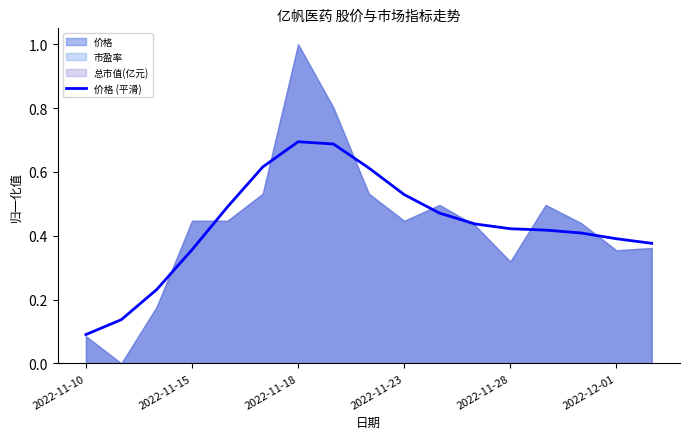

The 价格 (平滑) series shows 0.4 at 2022-12-01. True or false?

True